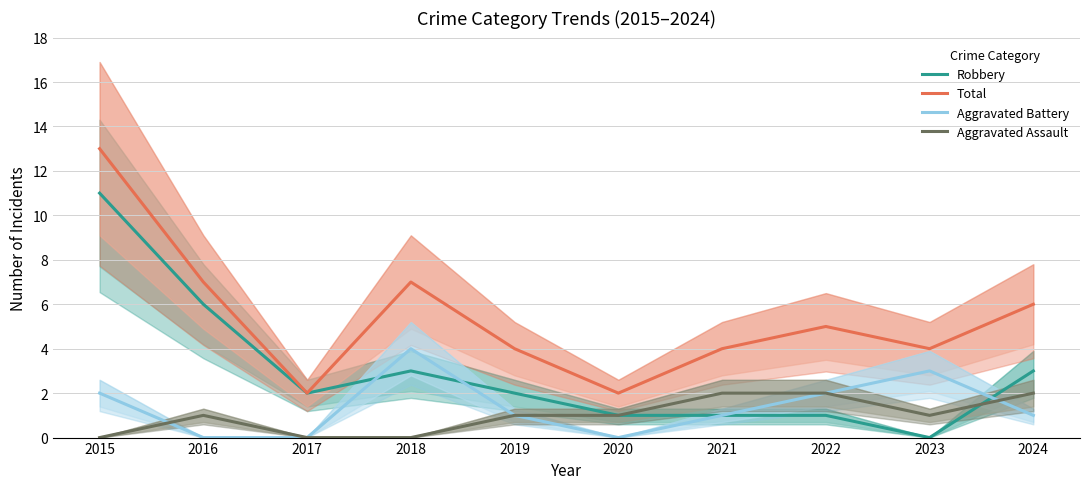

How many values in the Aggravated Battery series are below 1?

3